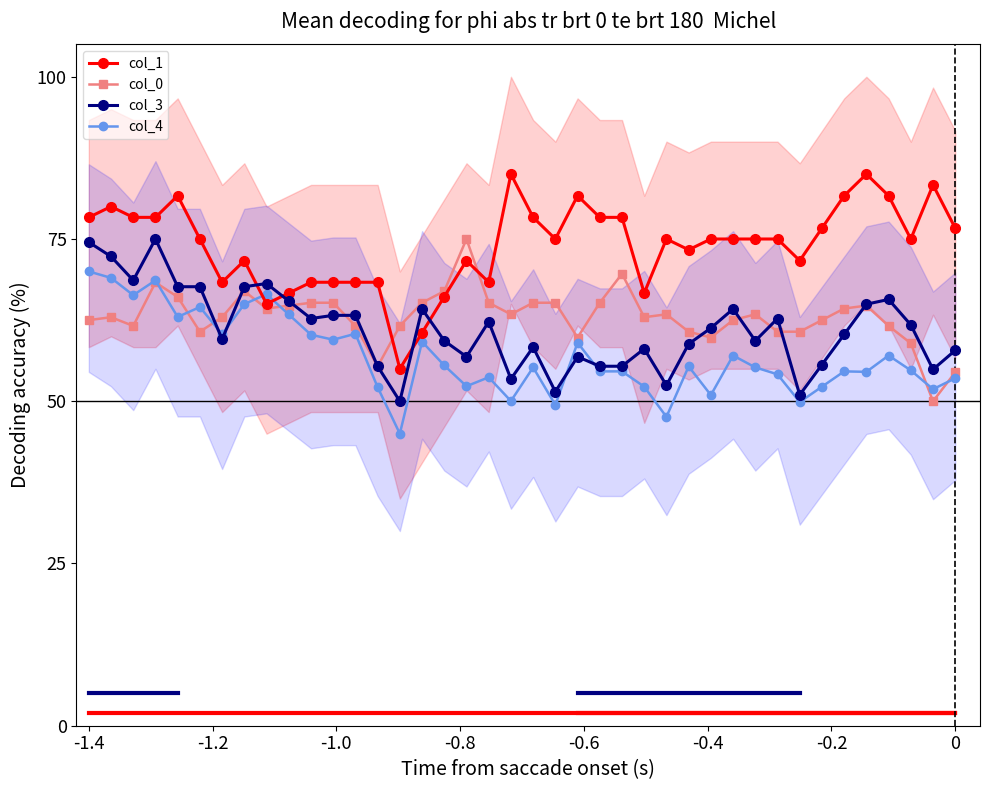

True or false: col_4 has more than 2 interior local peaks.

True